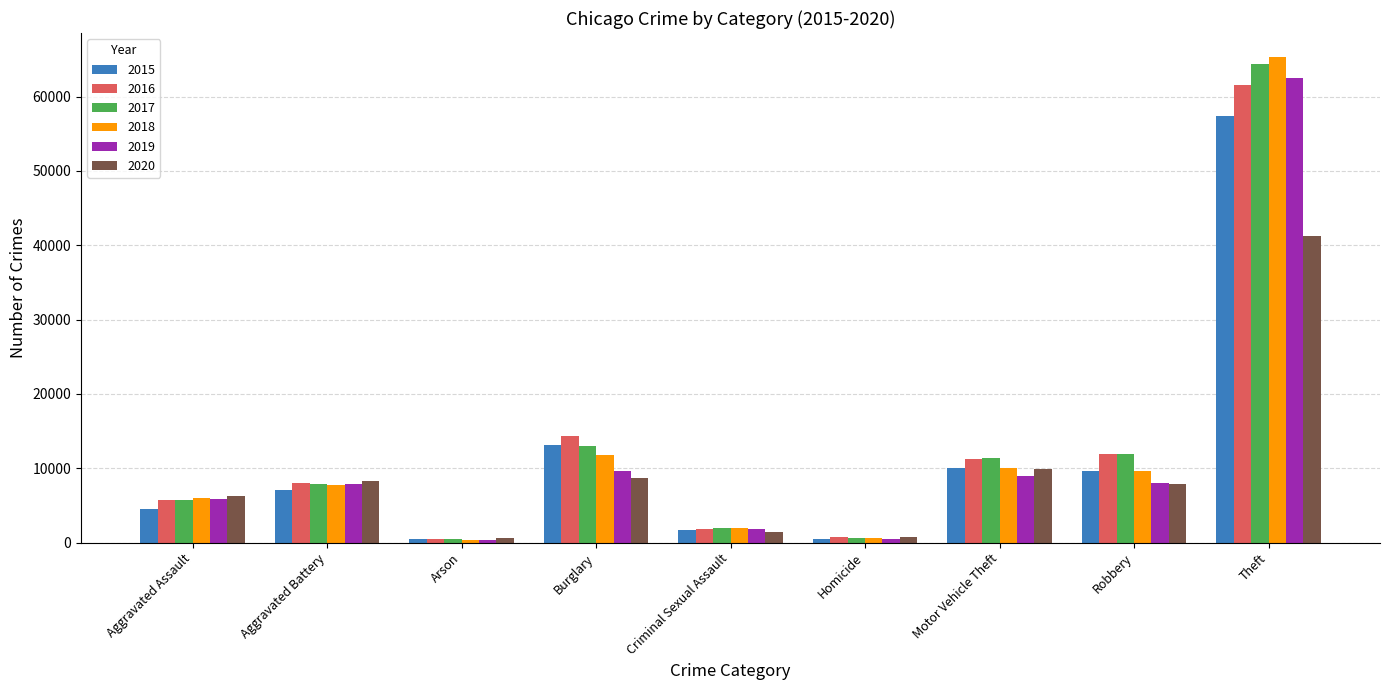

At how many categories does at least one series exceed 39855?

1